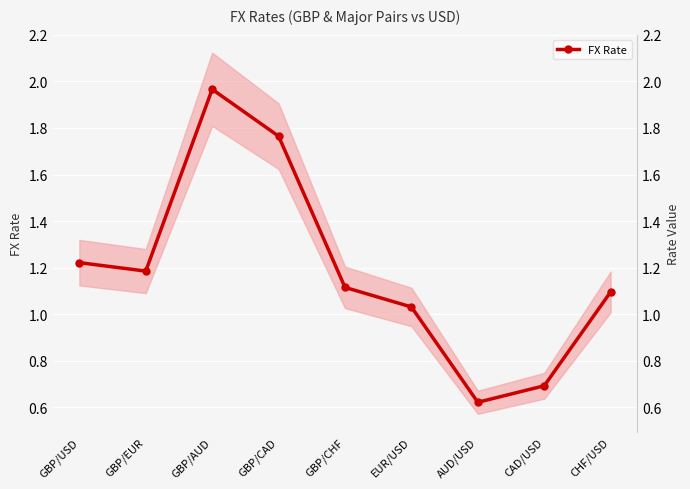

Reading right to left, extract all data points from this chart.

1.1	0.7	0.6	1.0	1.1	1.8	2.0	1.2	1.2